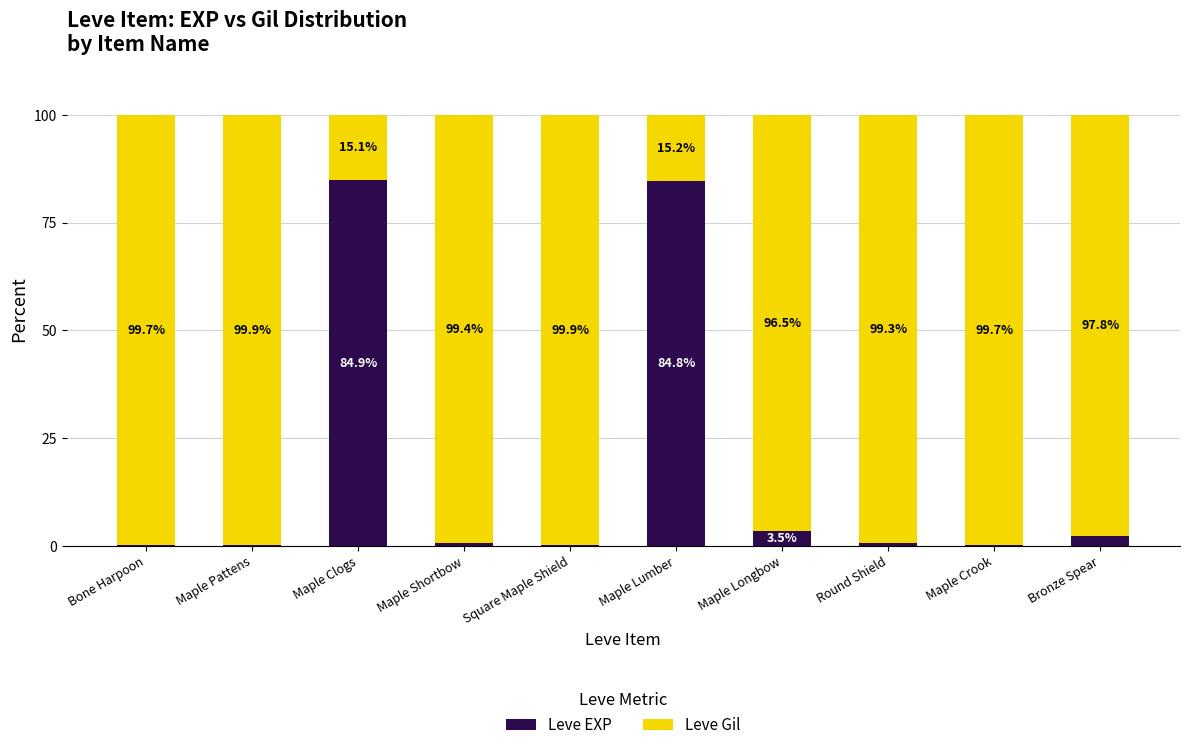

What is the total value across all series at Square Maple Shield?

100.0